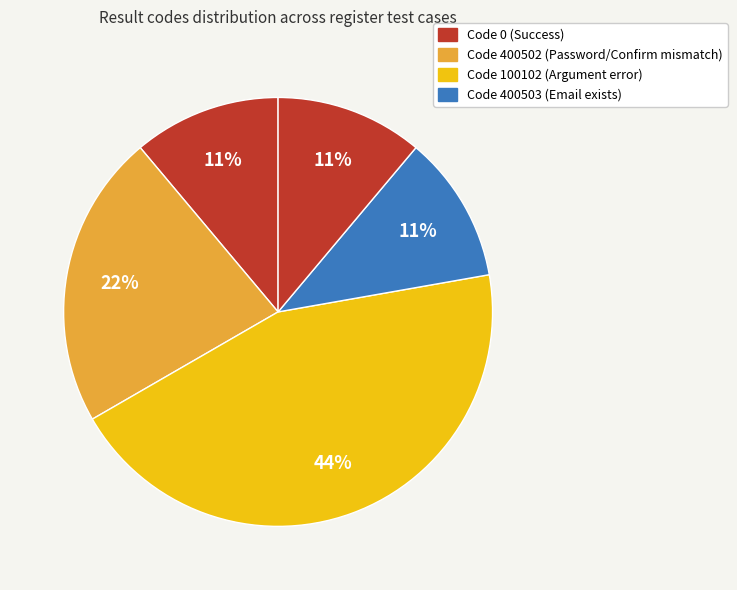

How many segments does this pie chart have?

5